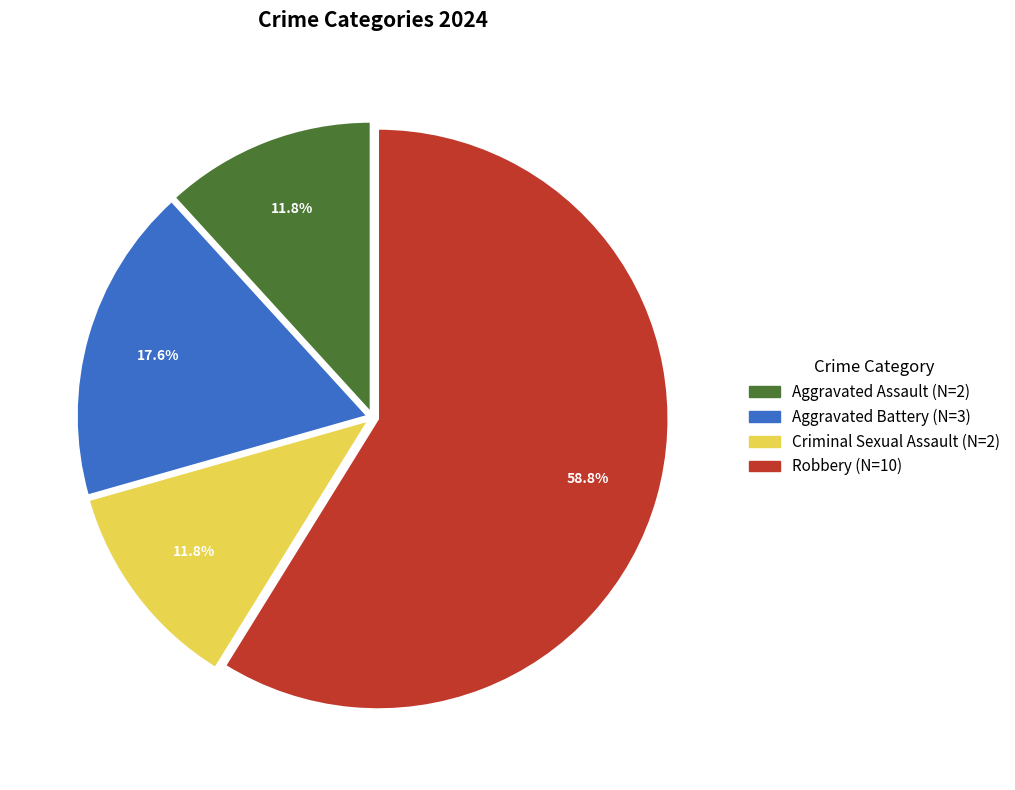

True or false: Robbery accounts for 67% of the total.

False